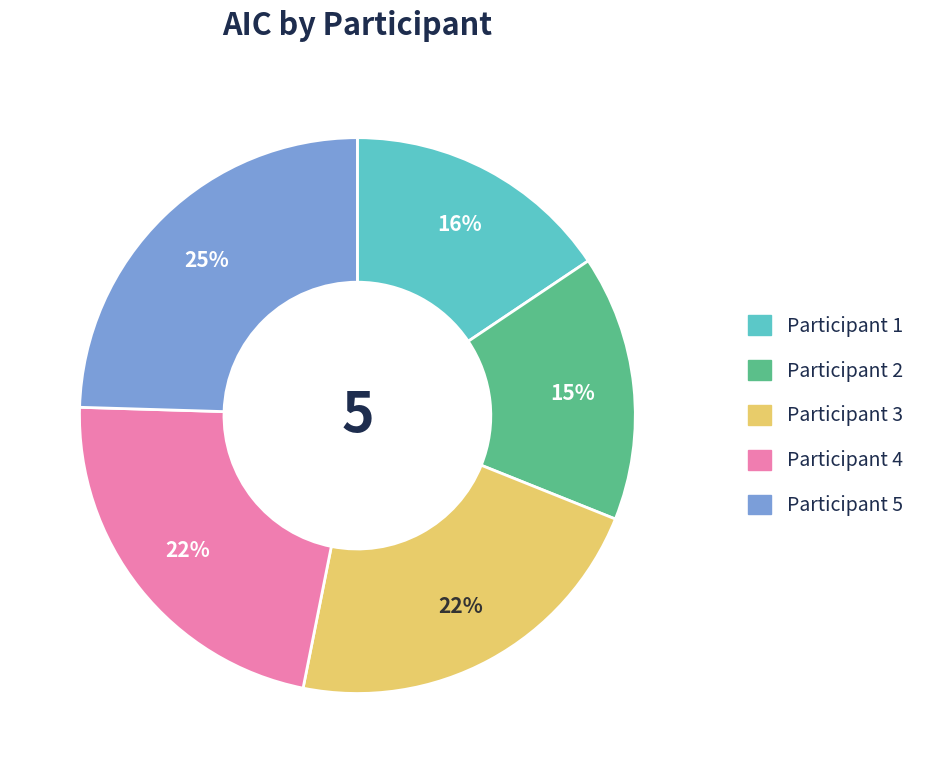

To the nearest percent, what is the average slice percentage?

20%